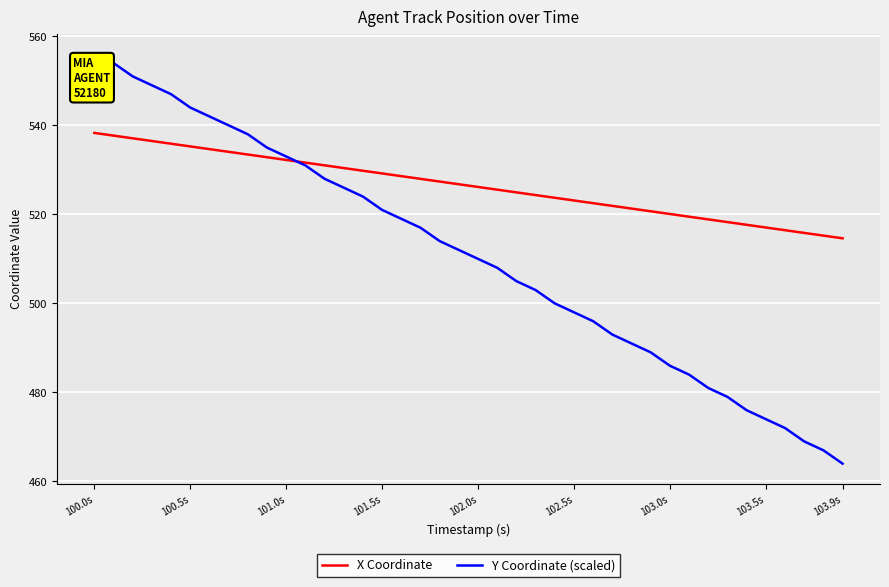

Rank the series by their maximum value, from lowest to highest.

X Coordinate, Y Coordinate (scaled)